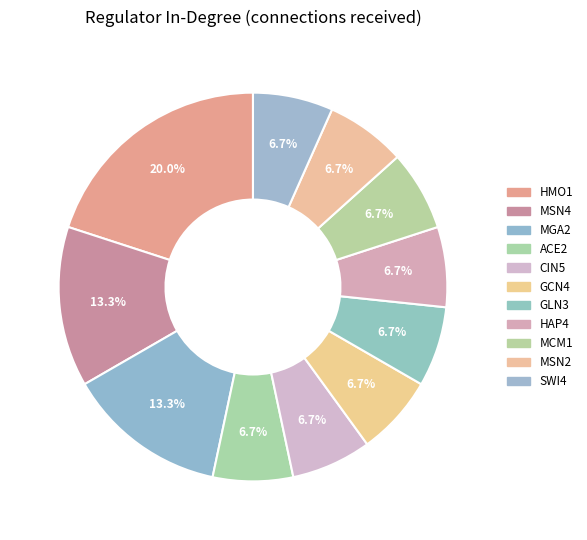

What is the change in value from MSN4 to HAP4?

-1